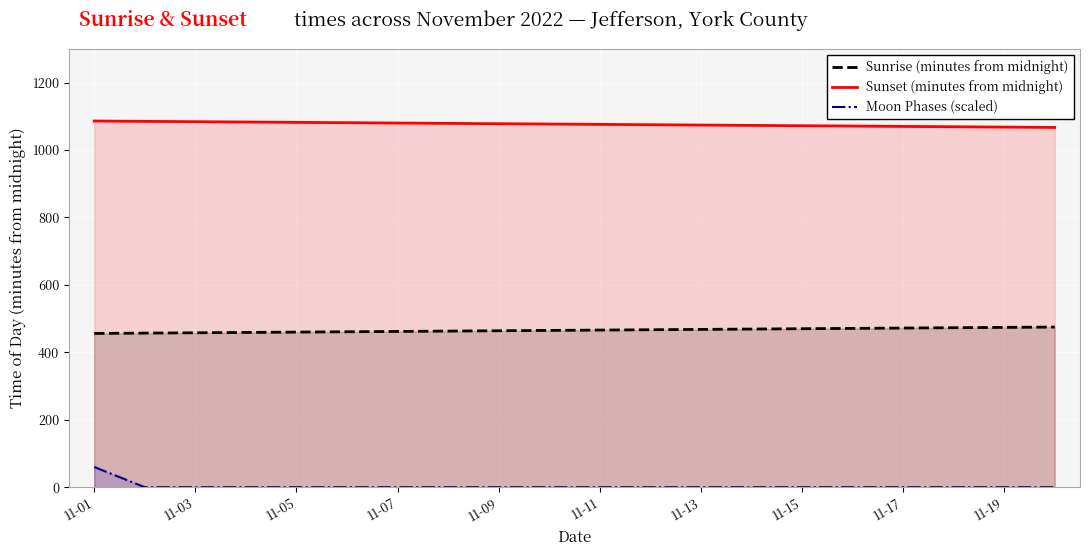

Count the number of categories in the chart.

20